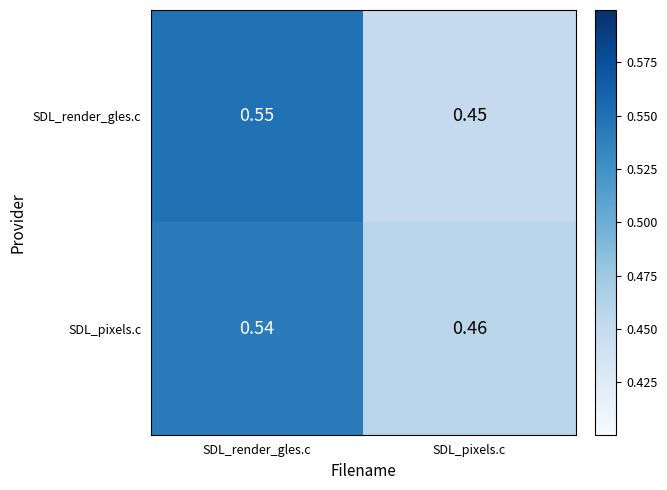

Which series has the widest spread of values?

SDL_render_gles.c